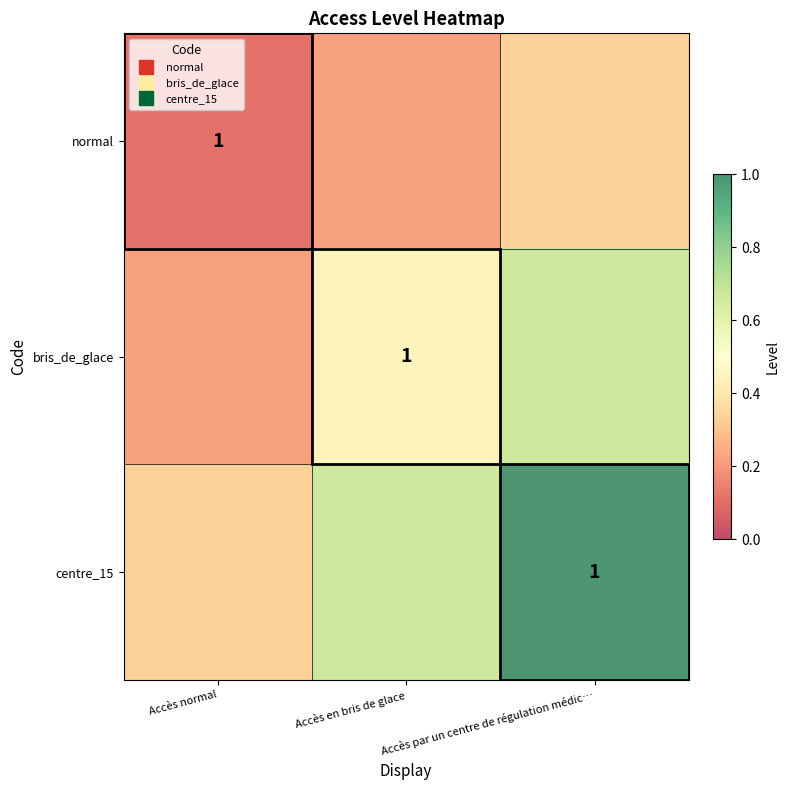

What is the smallest value displayed?

0.1